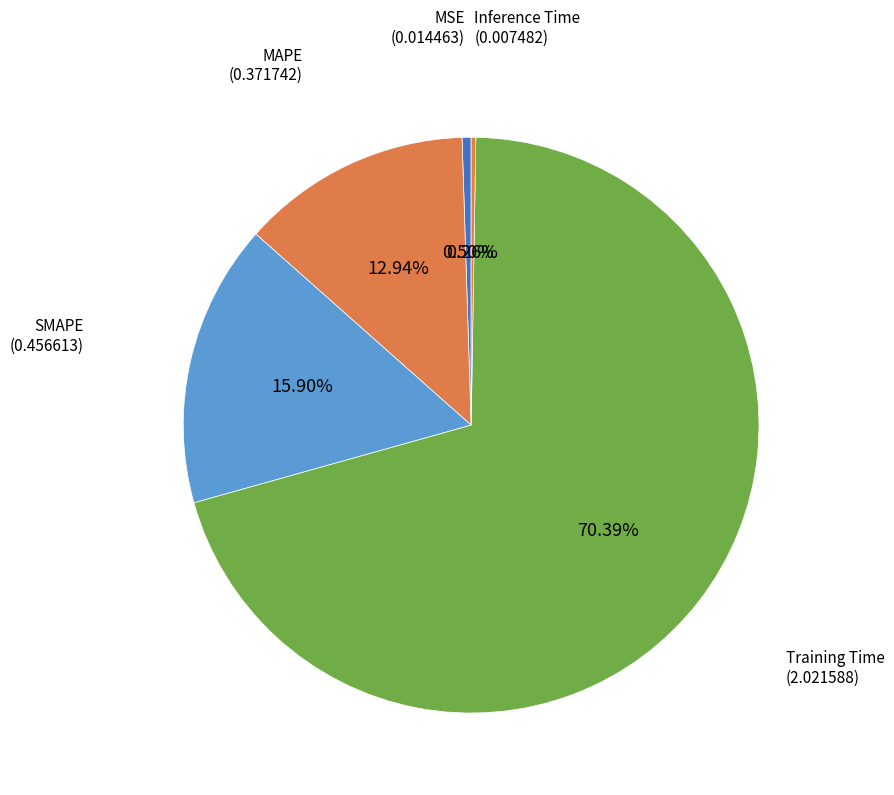

How many slices are in this pie chart?

5